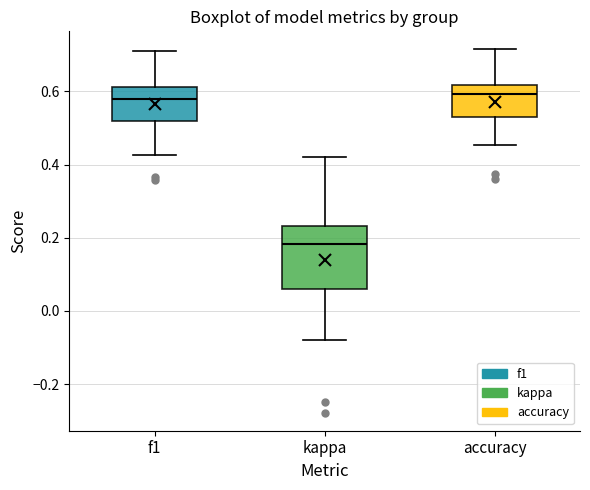

Reading left to right, read every box against the y-axis: the position of its median line, the range the box covers, and the ends of its whiskers. The values are not printed on the chart, so give them approximately, as read against the axis.

f1: median 0.58, box 0.52 to 0.62, whiskers 0.42 to 0.72
kappa: median 0.18, box 0.06 to 0.24, whiskers -0.08 to 0.42
accuracy: median 0.60, box 0.52 to 0.62, whiskers 0.46 to 0.72